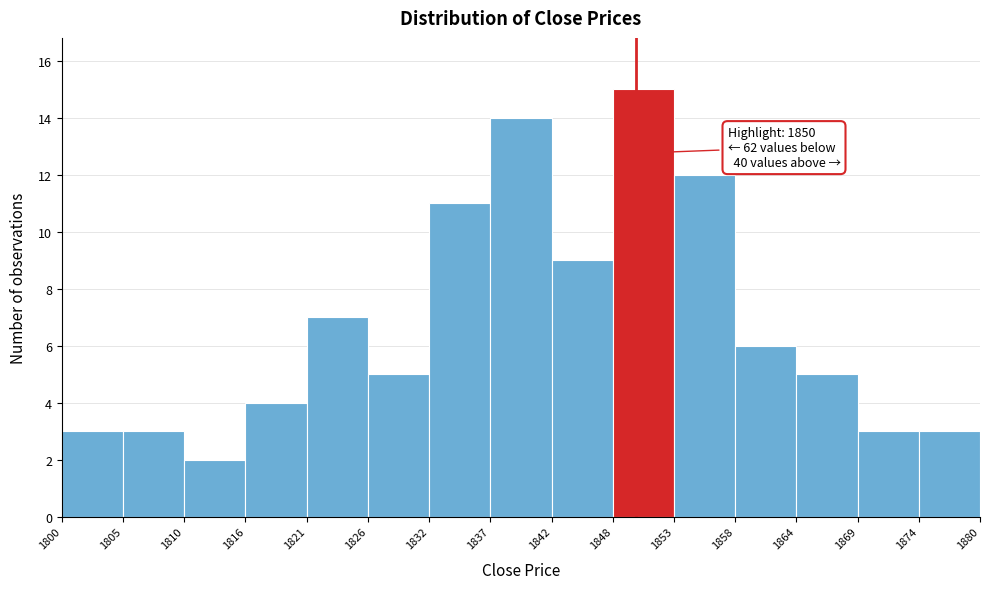

Over which range of the x-axis is the bar tallest?

1848 to 1853